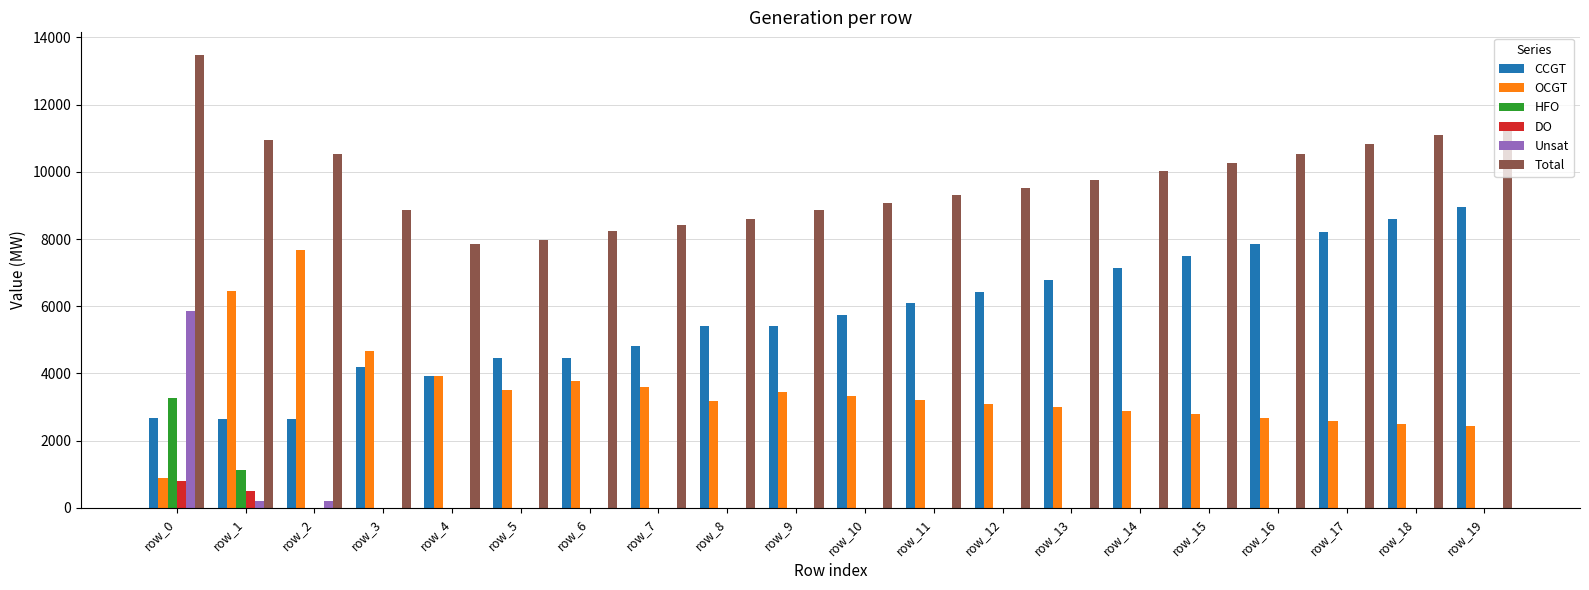

Are the bars grouped side by side (vs. stacked)?

Yes